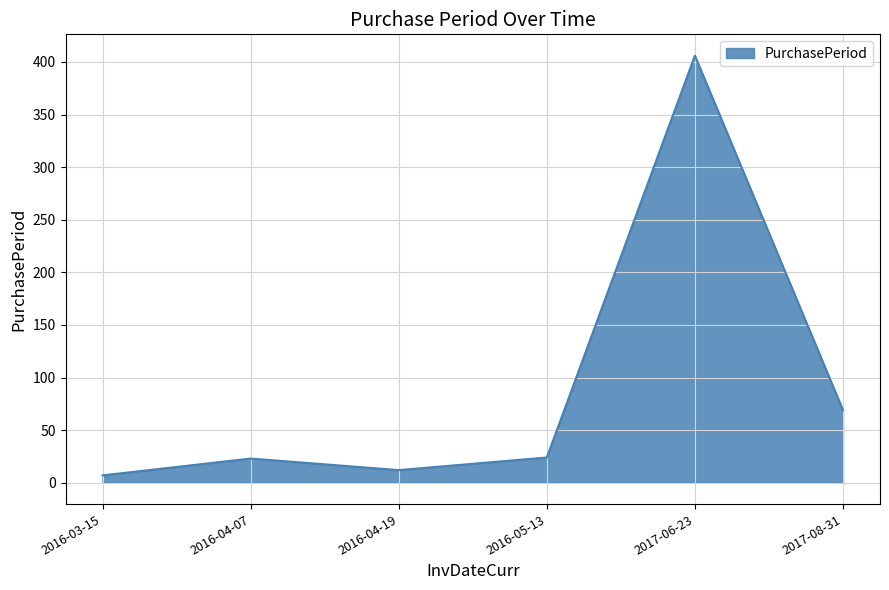

What is the difference between the second highest and second lowest values?

57